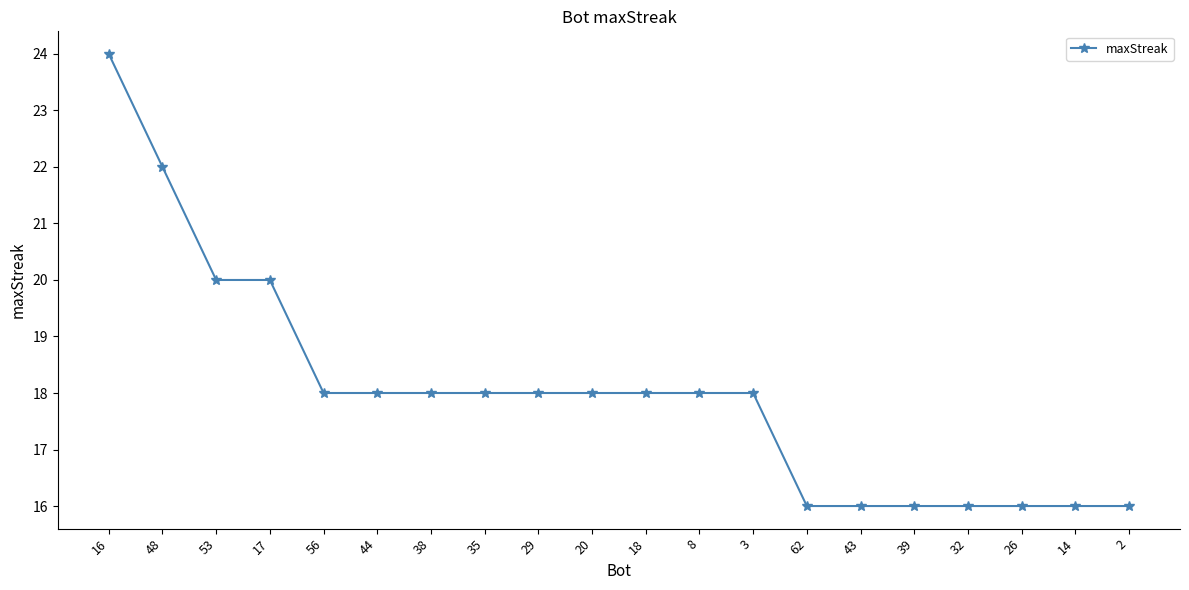

What is the ratio of the value at 43 to the value at 44?

0.9